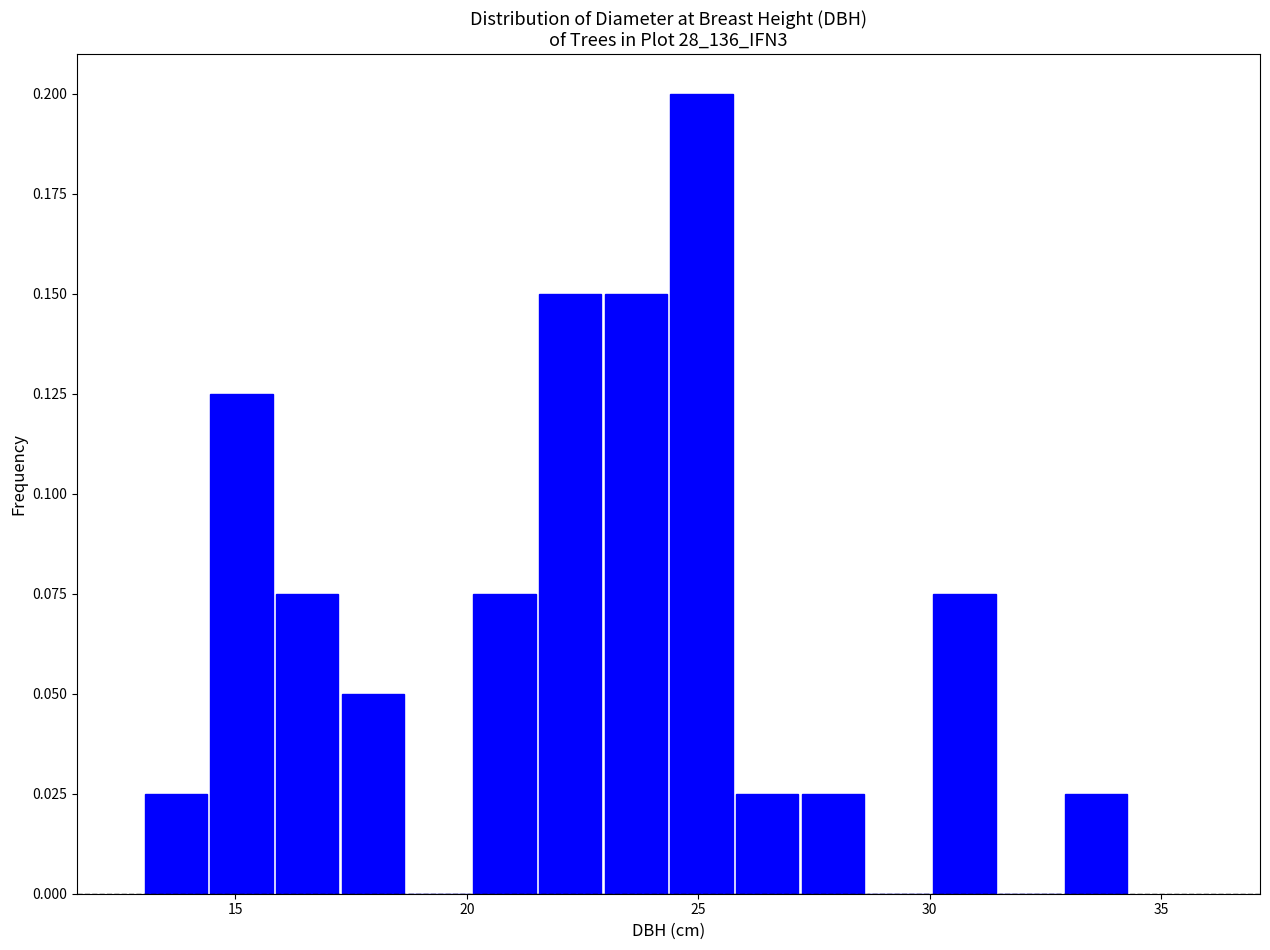

Read against the x-axis, roughly where is the centre of the tallest bar?

25.0